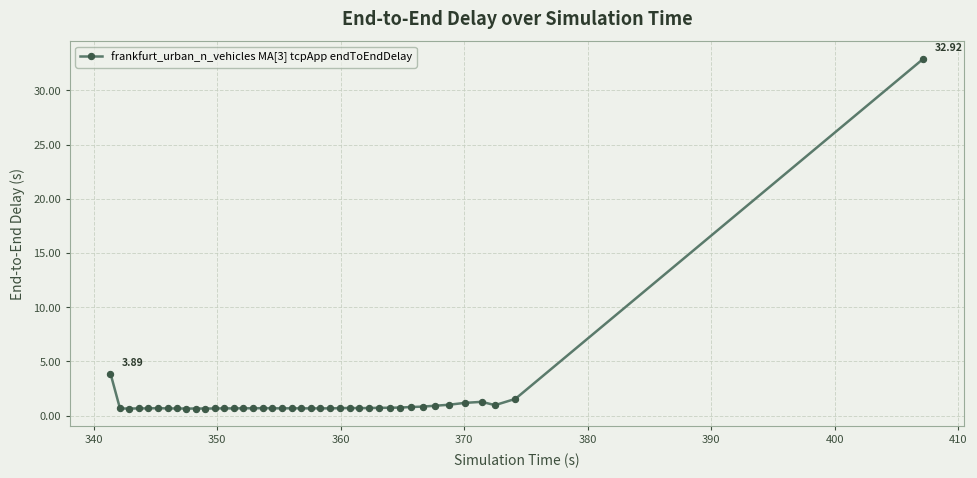

Does the chart display data point markers on the line(s)?

Yes